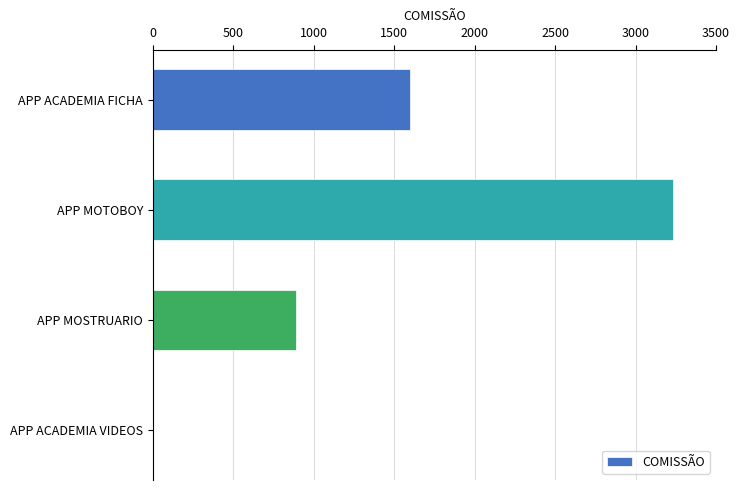

Count the number of data series in this chart.

1